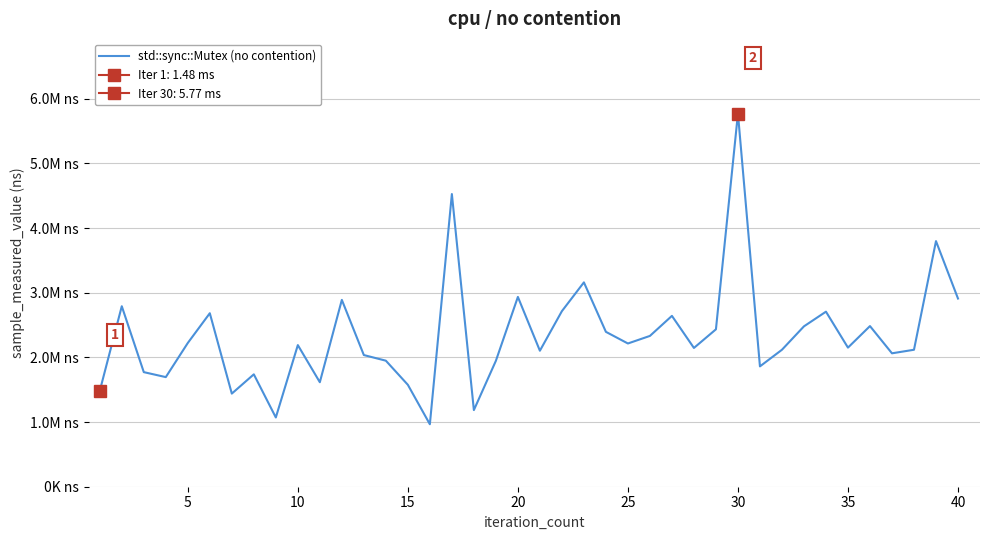

How many data points does each series have?

40